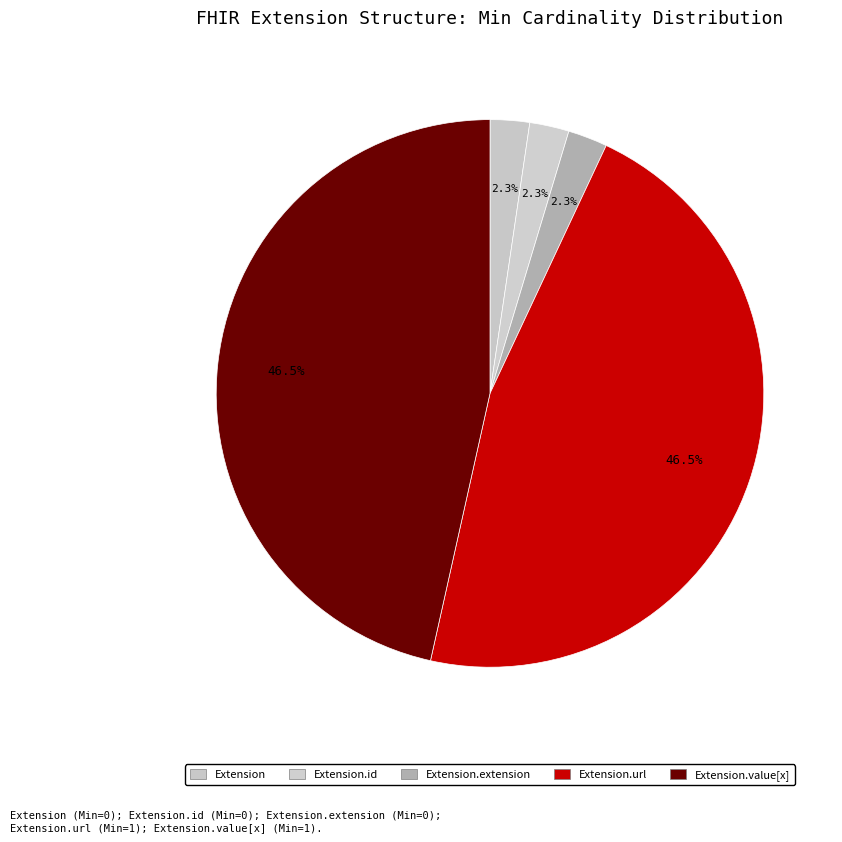

What is the smallest slice in the pie chart?

Extension